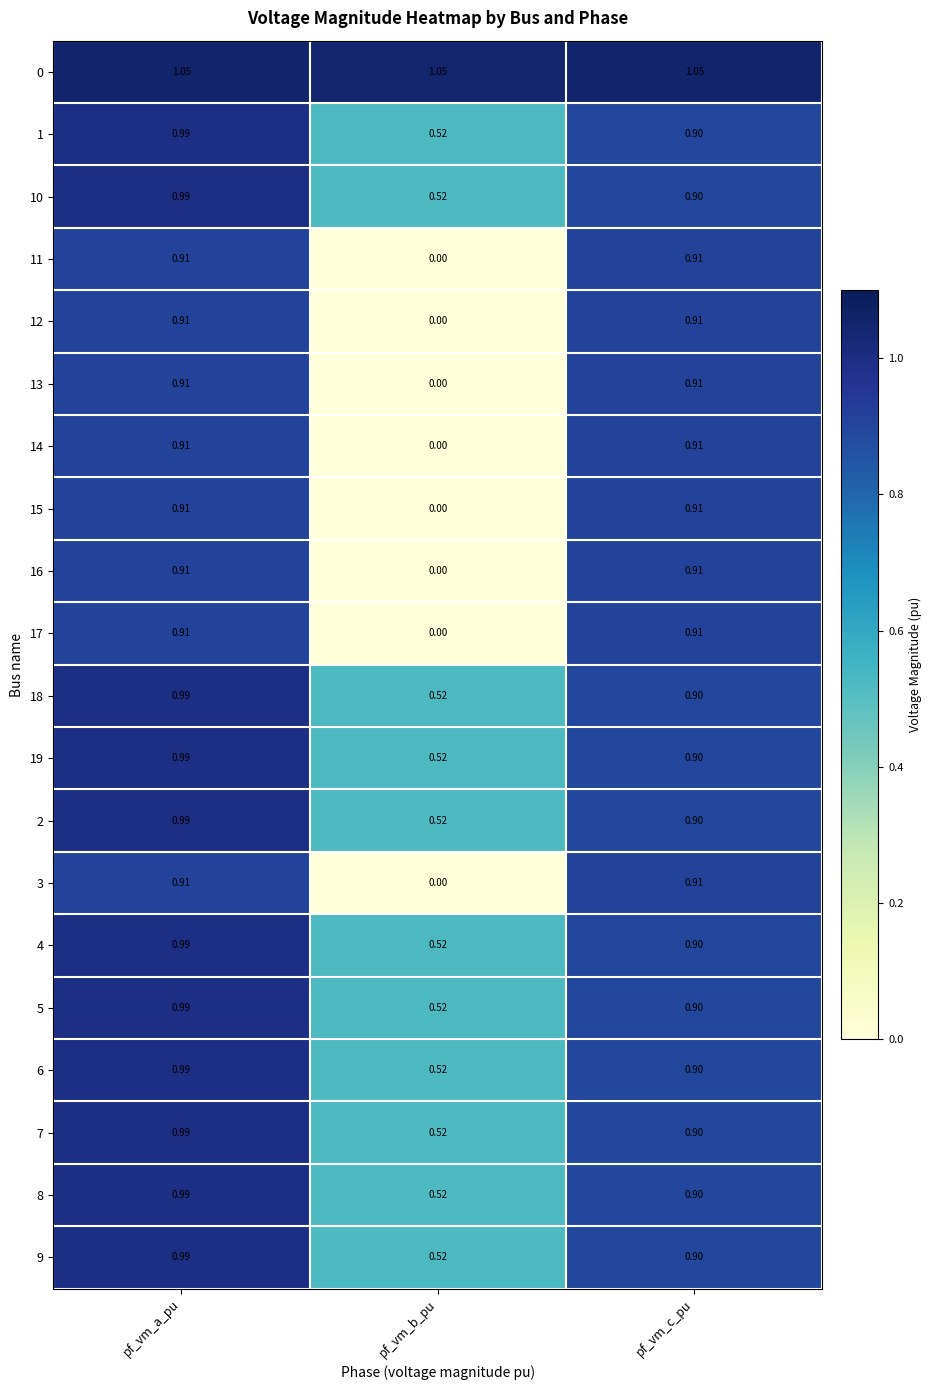

At which category does the chart reach its minimum across all series?

pf_vm_b_pu